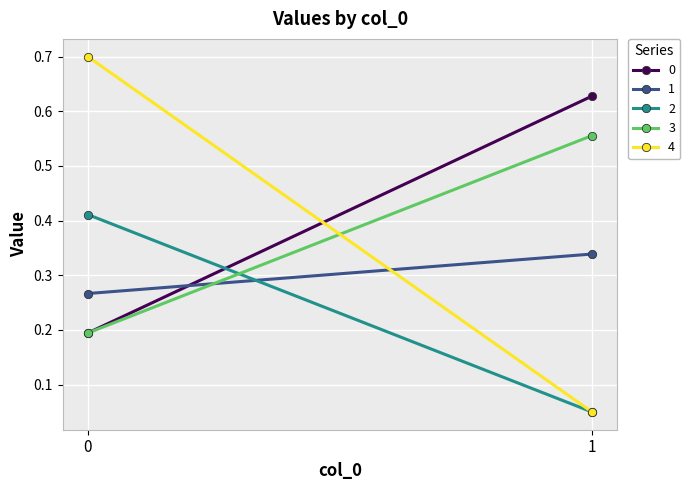

Reading right to left, extract all data points from this chart.

0: 1=0.6	0=0.2
1: 1=0.3	0=0.3
2: 1=0.1	0=0.4
3: 1=0.6	0=0.2
4: 1=0.1	0=0.7